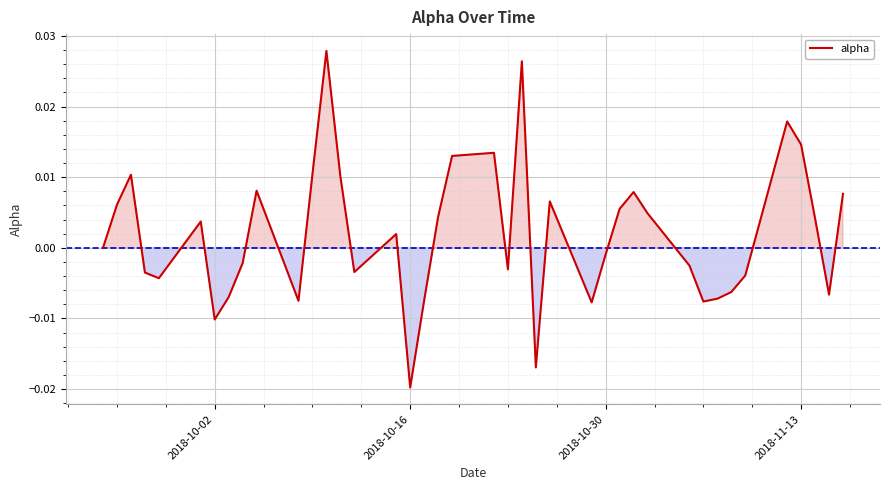

Which label corresponds to the smallest value in the chart?

2018-10-16